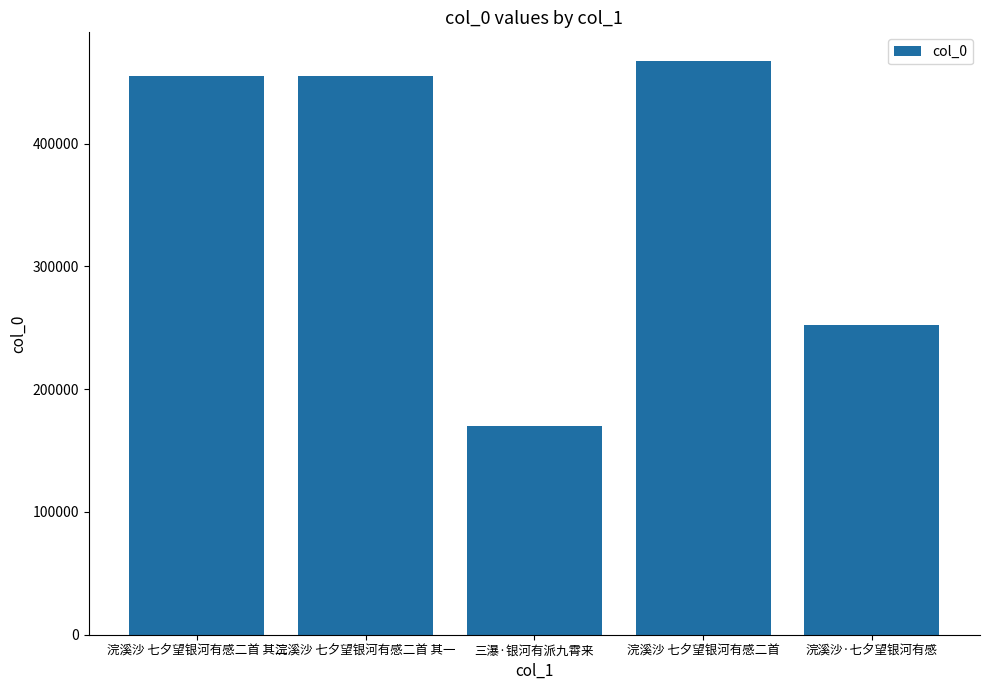

Which label corresponds to the smallest value in the chart?

三瀑·银河有派九霄来